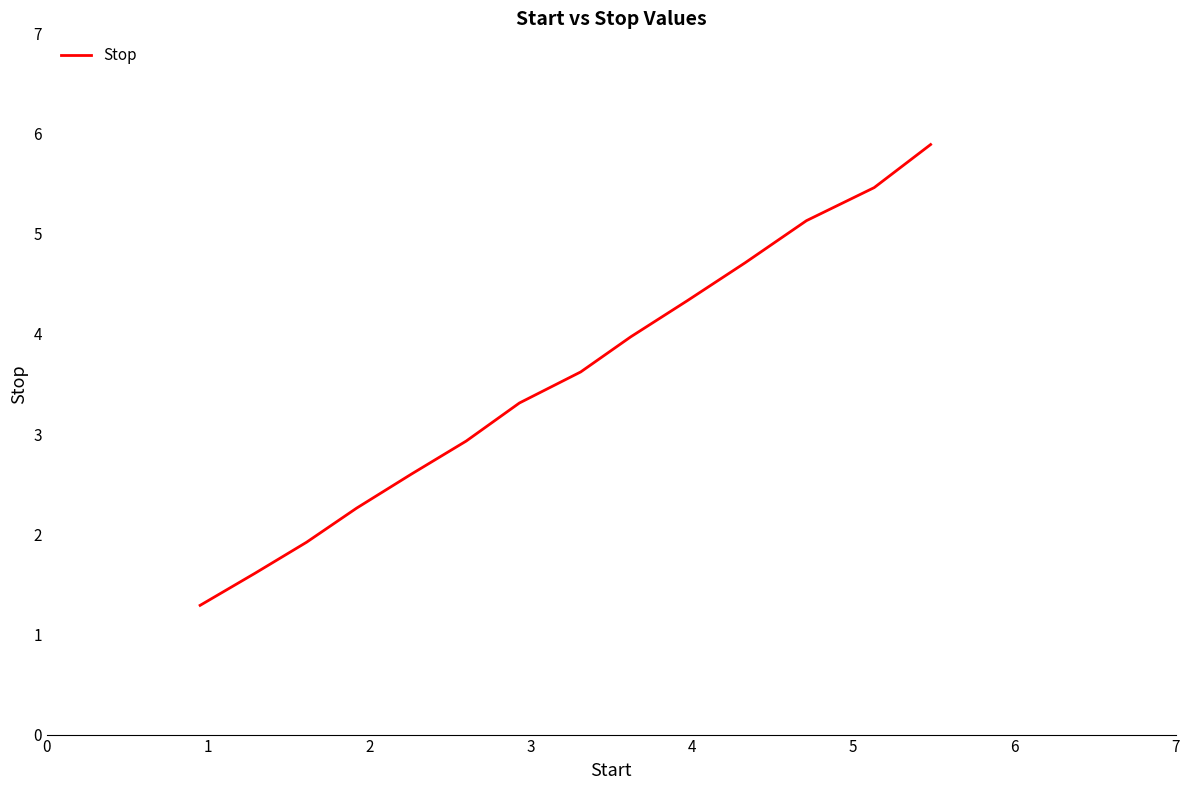

What is the smallest value displayed?

1.3